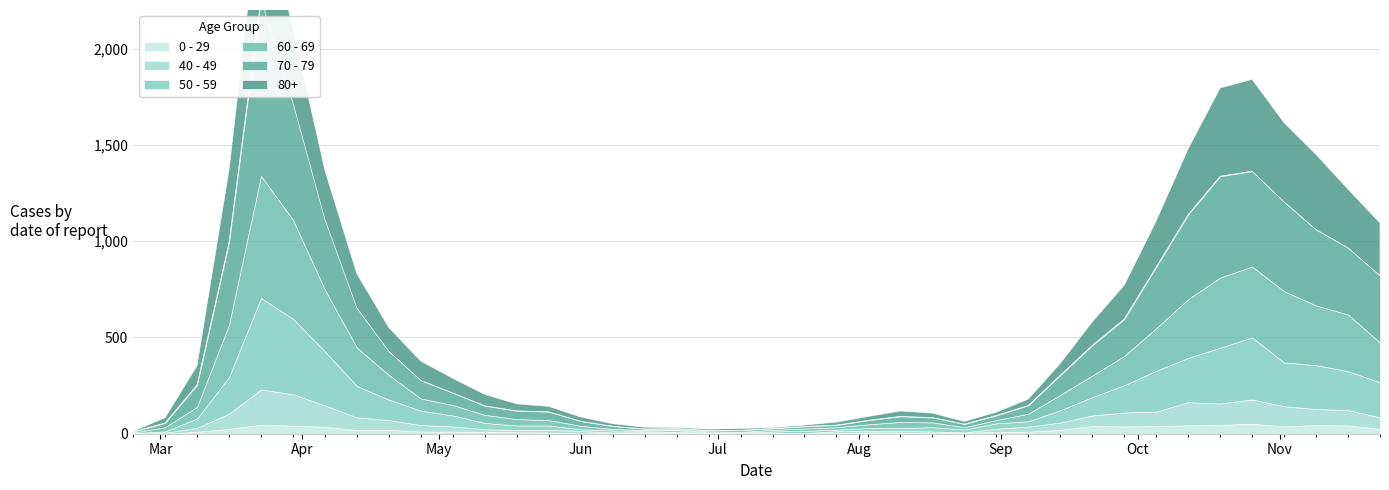

What is the label of the 33rd point from the left?

2020-10-05